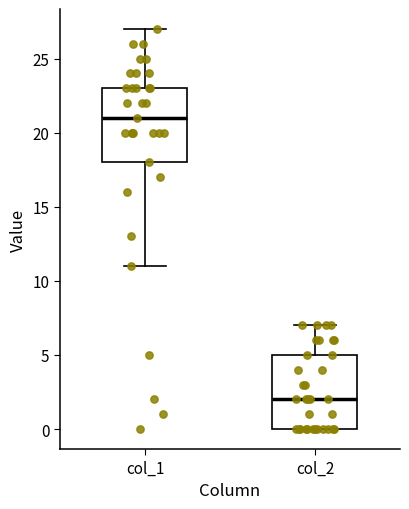

Which box's median line is the lowest?

col_2